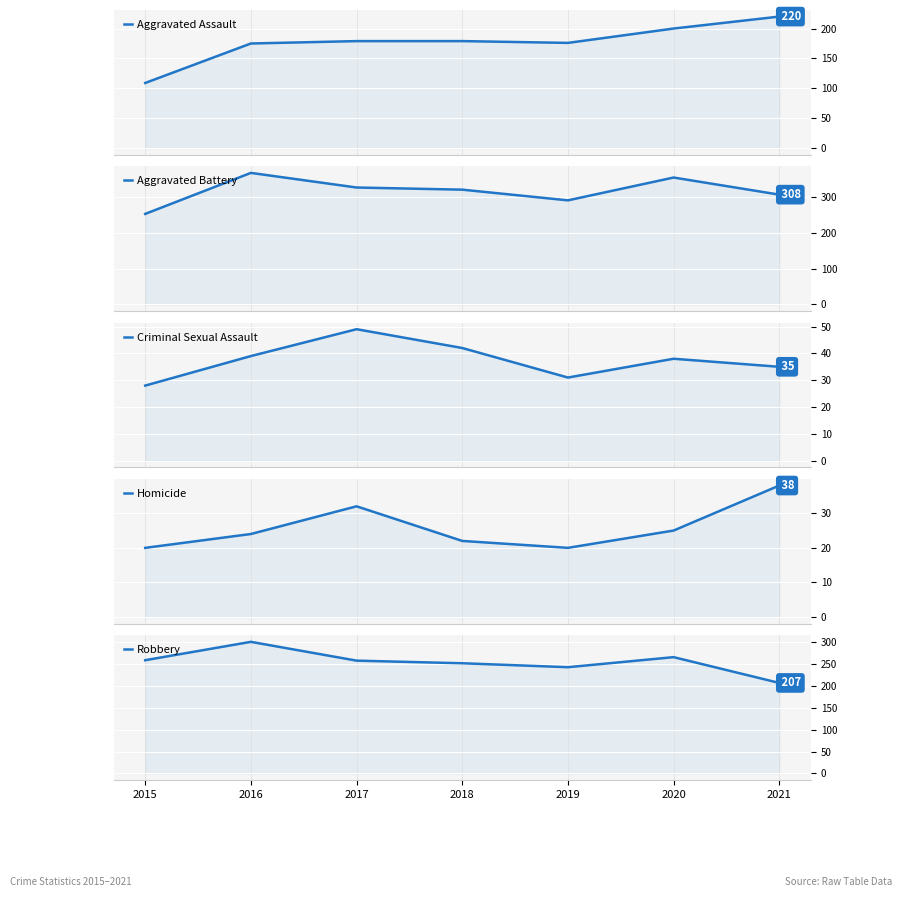

Which series has the largest range (max minus min)?

Aggravated Battery